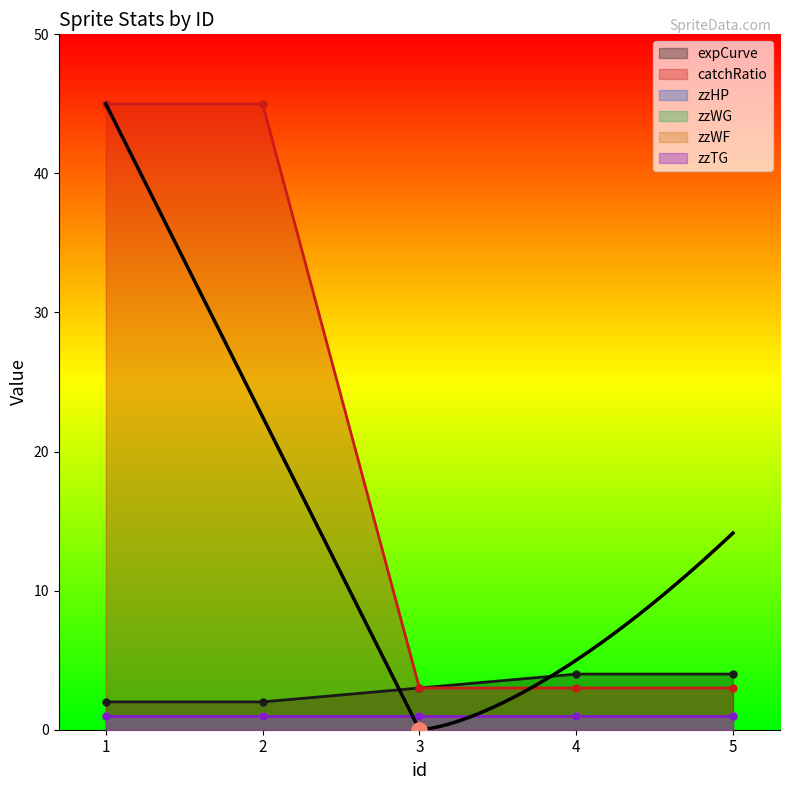

At how many categories does at least one series exceed 41?

2